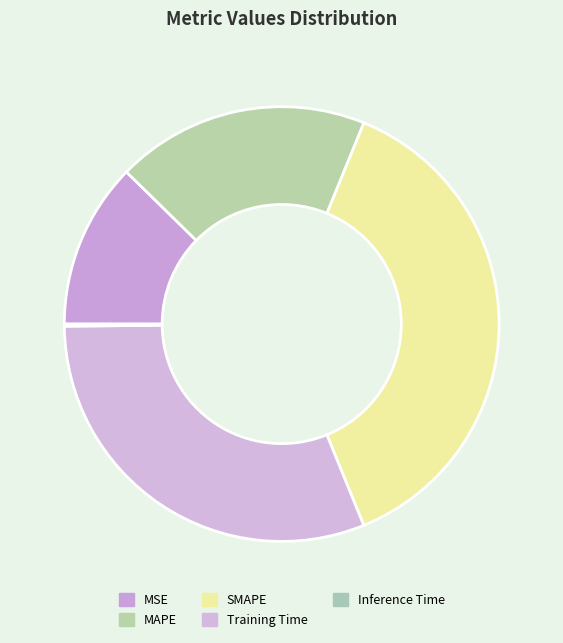

Which has a higher value, Inference Time or MAPE?

MAPE